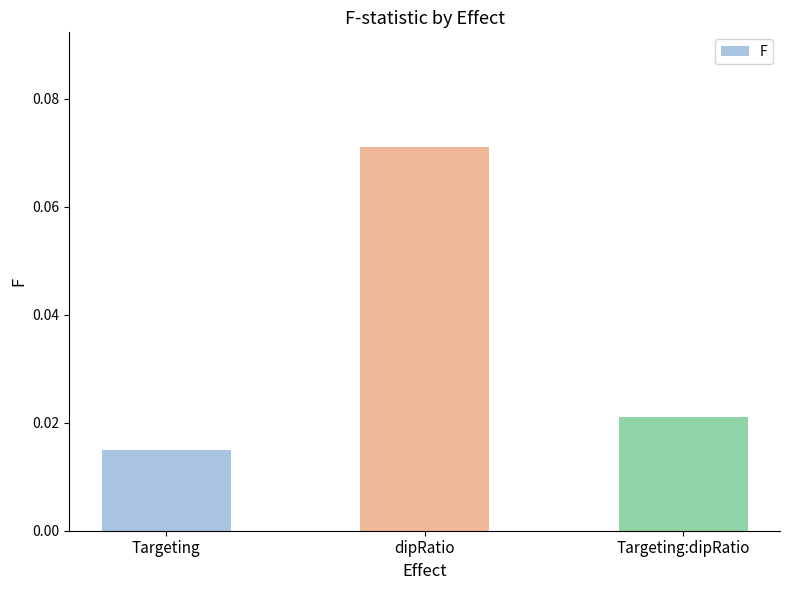

How many data points does each series have?

3